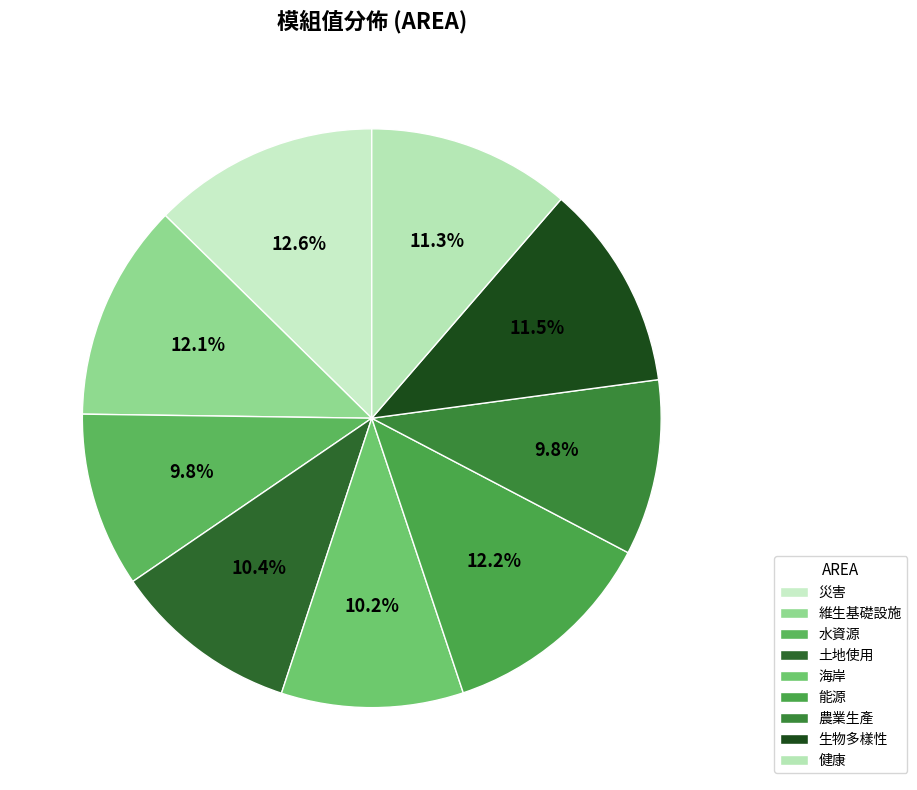

True or false: 能源 accounts for 18% of the total.

False